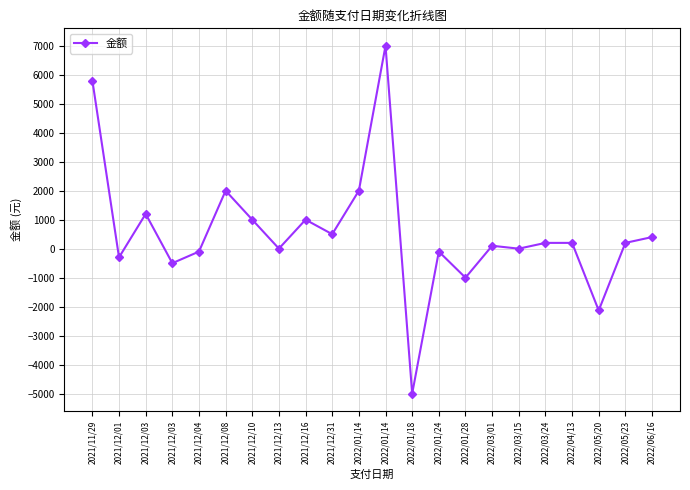

True or false: the data shows 2000.0 at 2022/01/14.

True